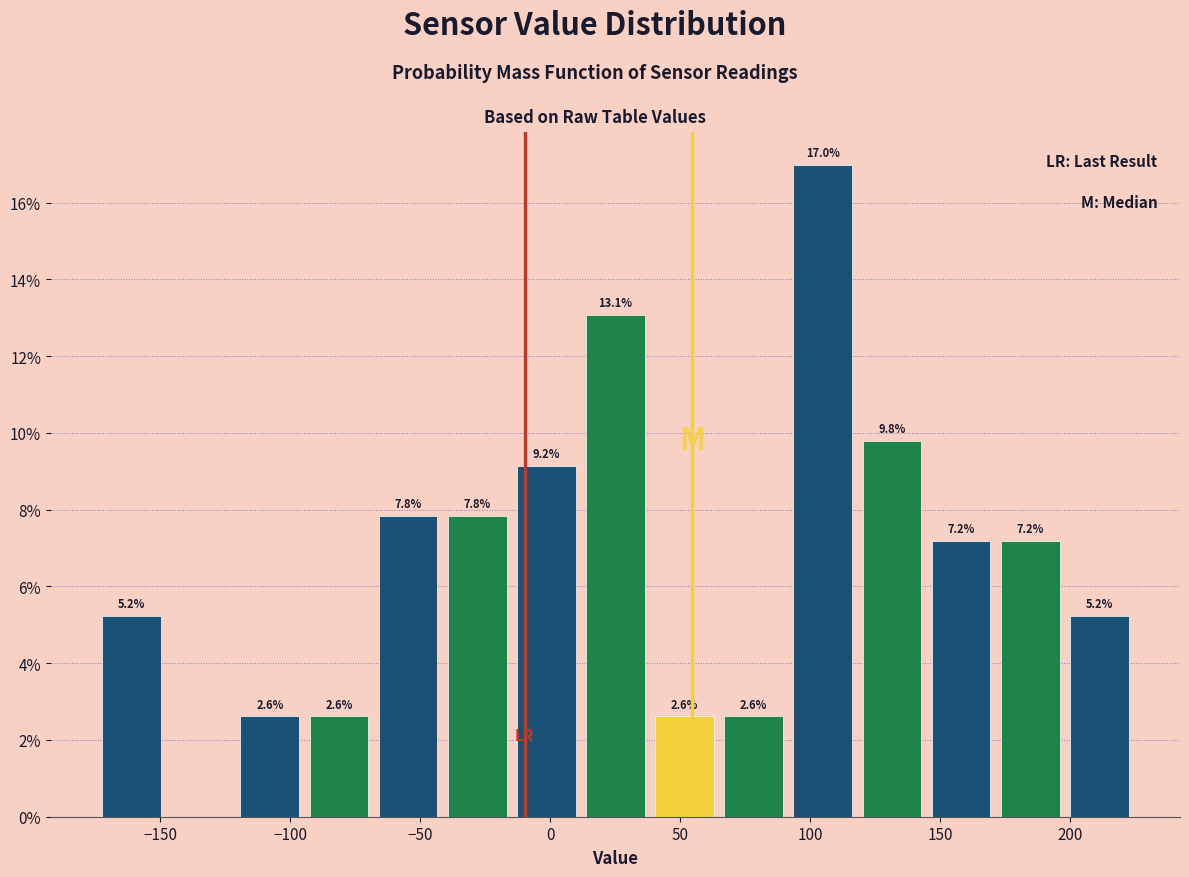

Which range on the x-axis has the tallest bar?

90 to 120